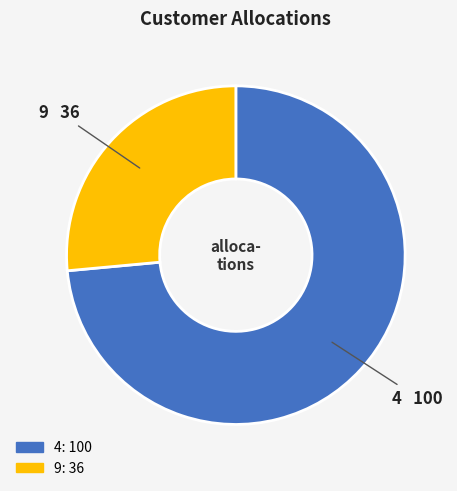

Is the sum of 9 and 4 greater than half?

Yes